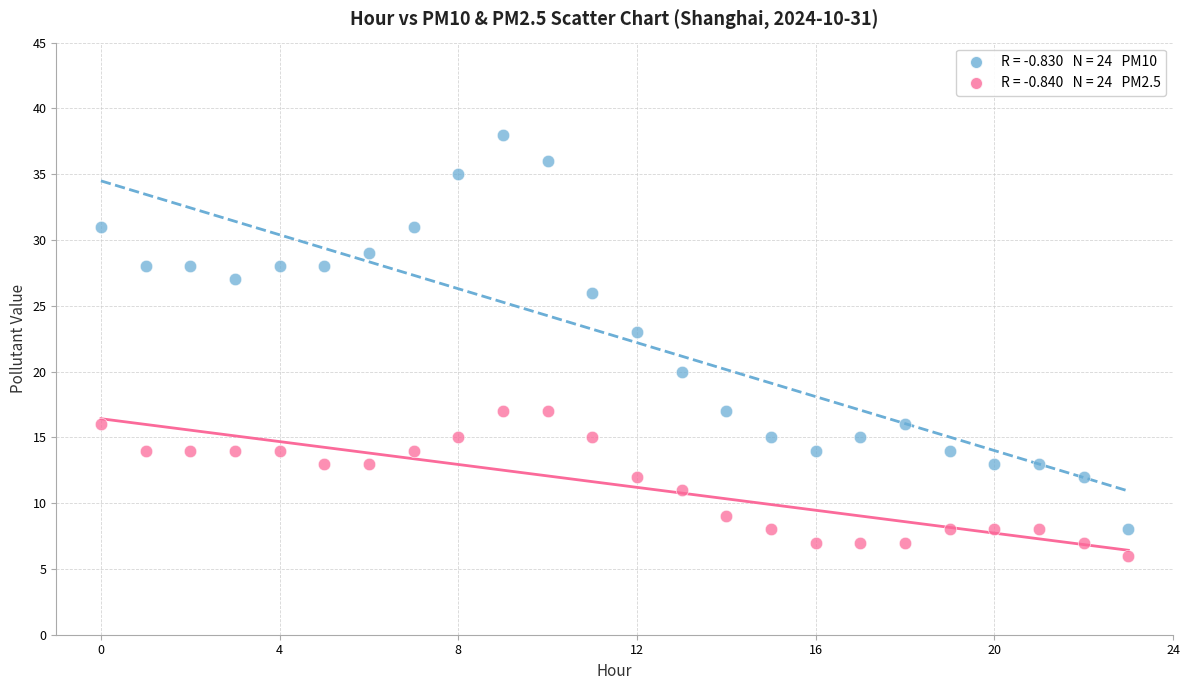

Across all data points, what is the range of Y values (max minus min)?

32